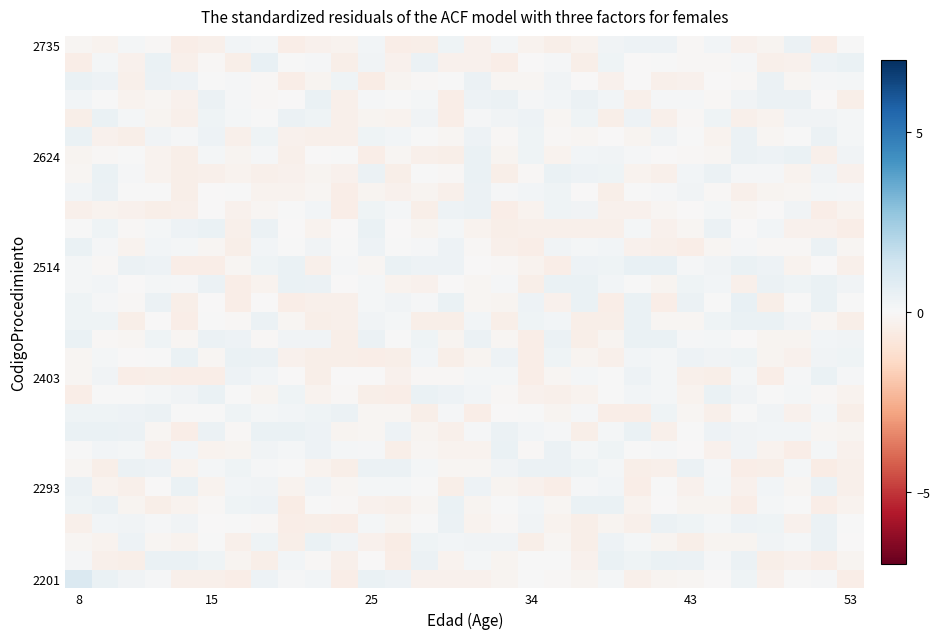

Count the number of categories in the chart.

30